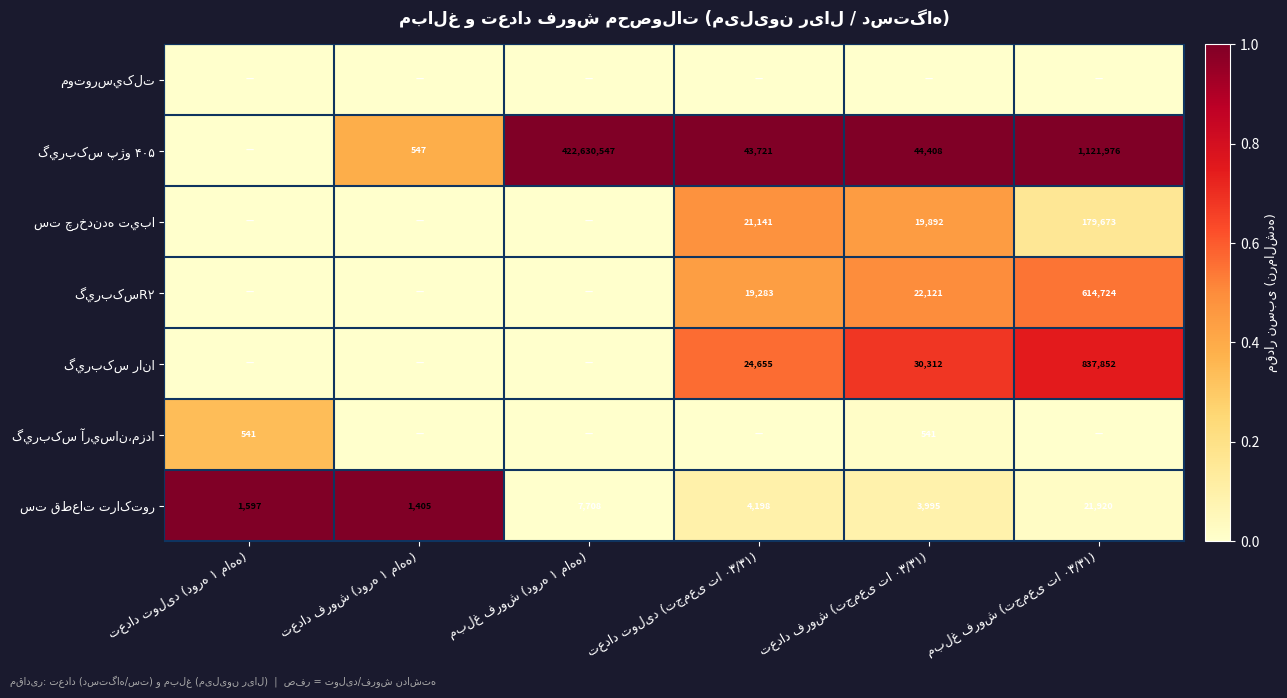

Rank the series at مبلغ فروش (تجمعی تا ۰۳/۳۱) from highest to lowest value.

گيربکس پژو ۴۰۵, گيربکس رانا, گيربکسR۲, ست چرخدنده تيبا, ست قطعات تراکتور, موتورسيکلت, گيربکس آريسان،مزدا